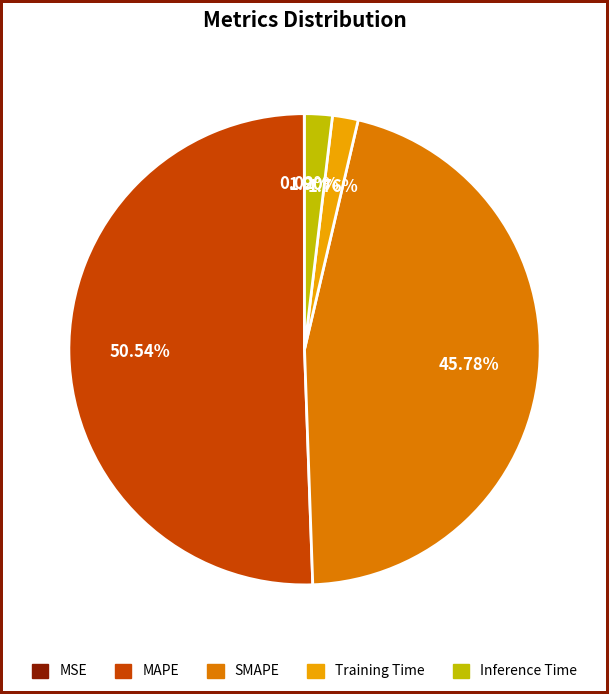

What portion of the pie excludes Inference Time?

98.1%